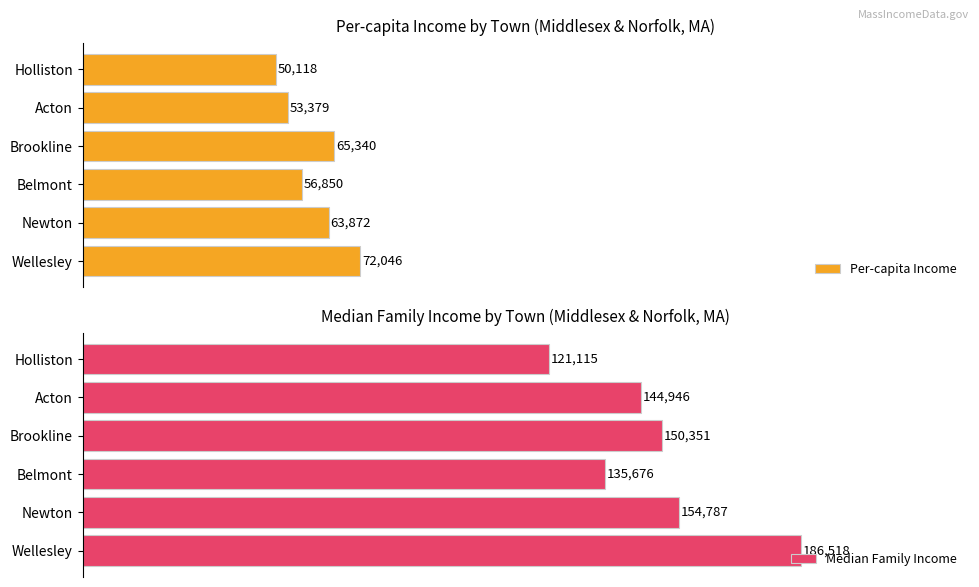

Reading left to right, transcribe all the data shown in this chart.

Per-capita Income: 72046	63872	56850	65340	53379	50118
Median Family Income: 186518	154787	135676	150351	144946	121115